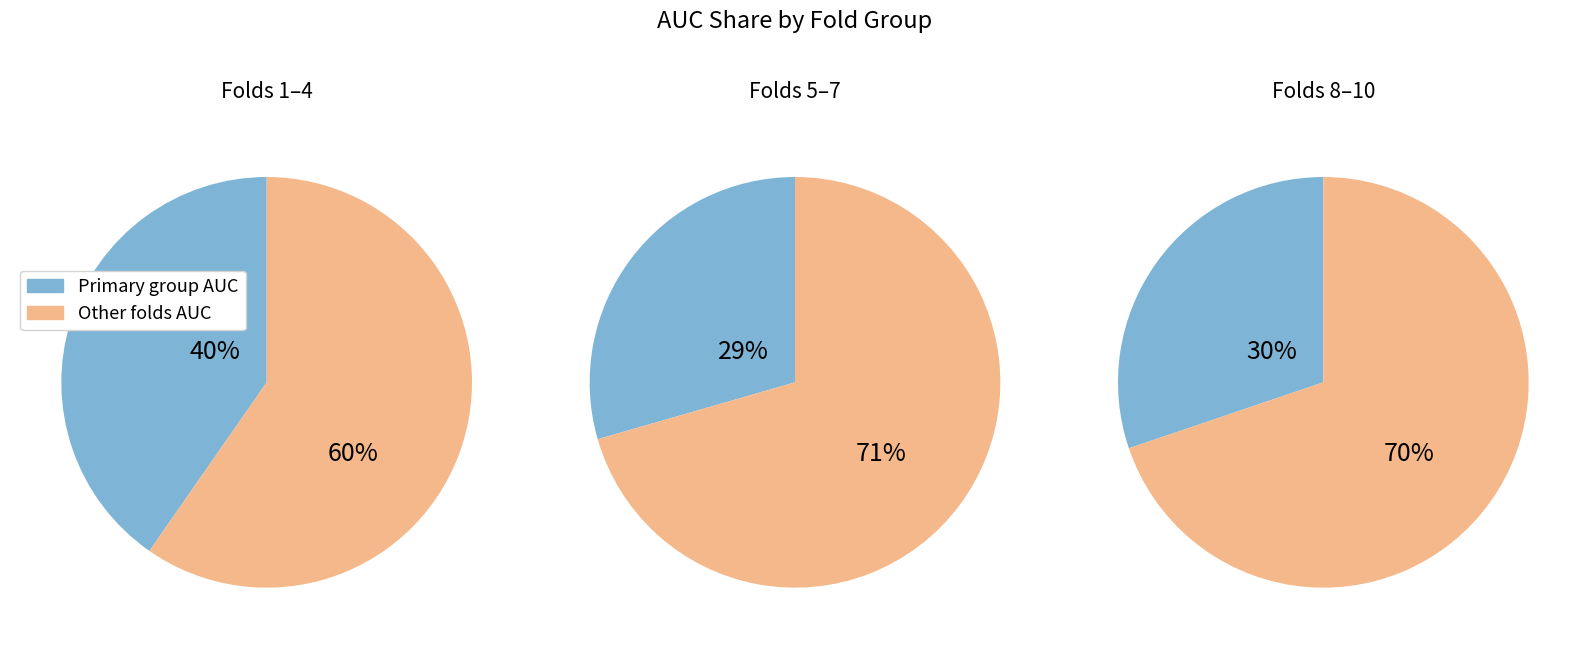

What is the change in value from 1 to 5?

-0.1